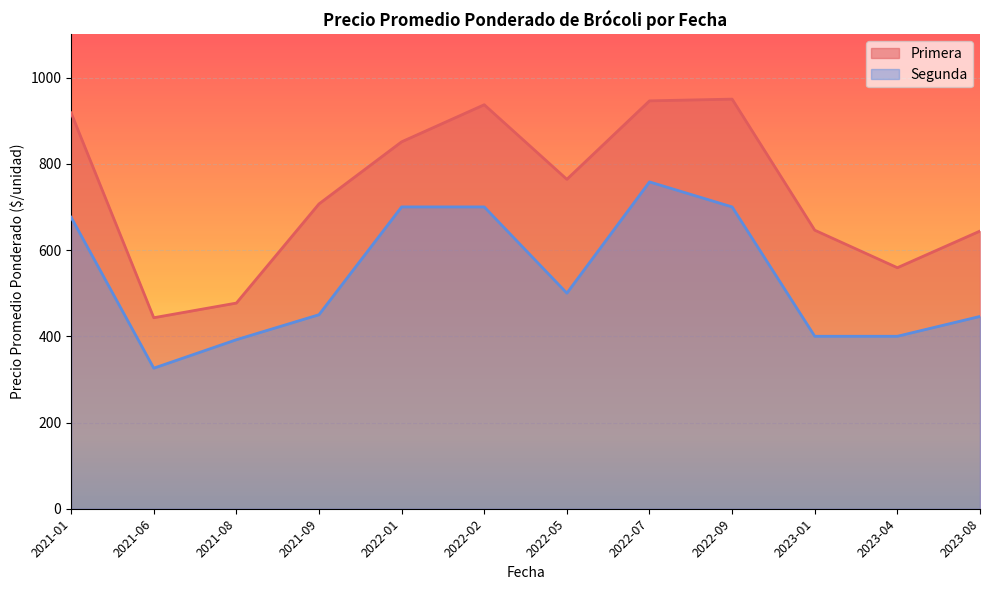

At 2021-08, list the series in order from largest to smallest.

Primera, Segunda